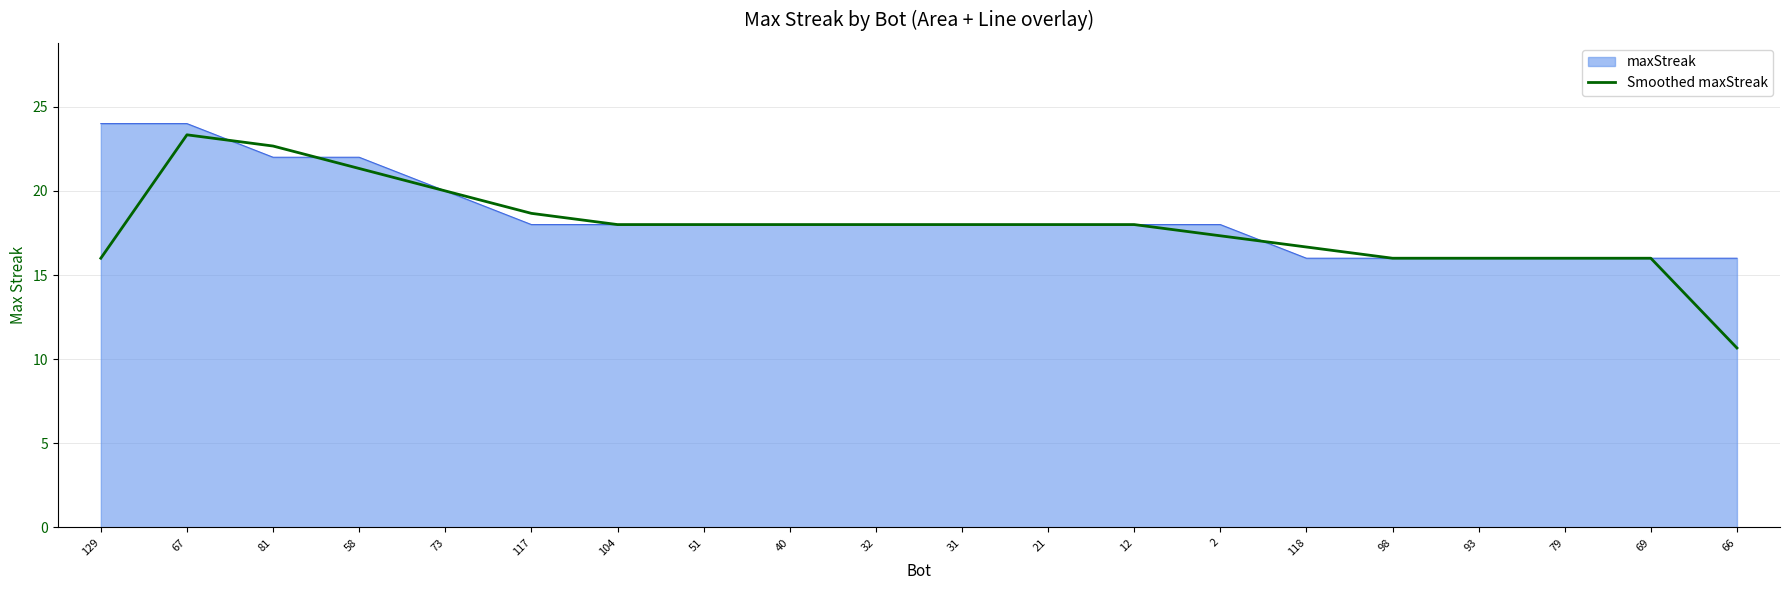

At which category is the sum across all series the highest?

67